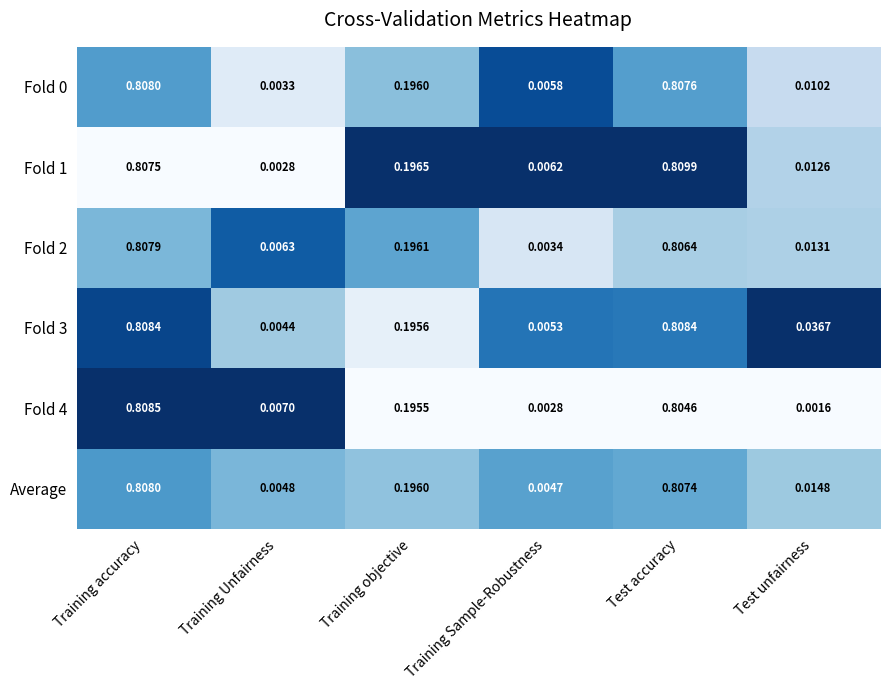

Which label corresponds to the smallest value in the chart?

Test unfairness